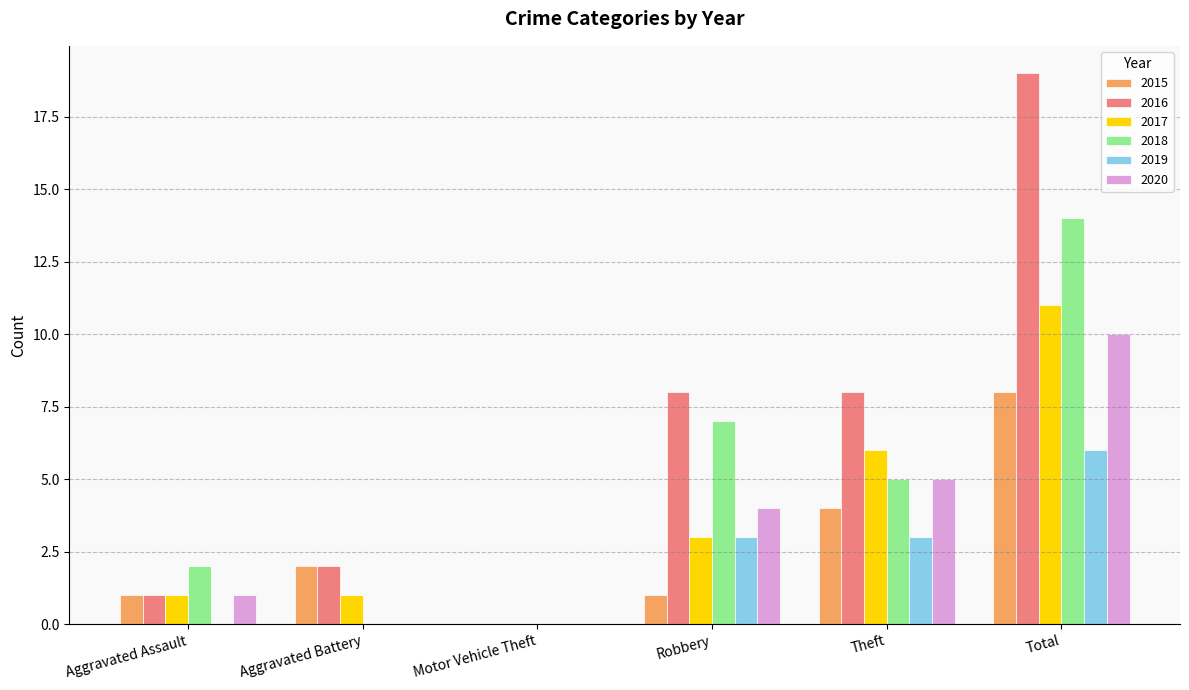

The value of 2016 at Theft is 12. True or false?

False